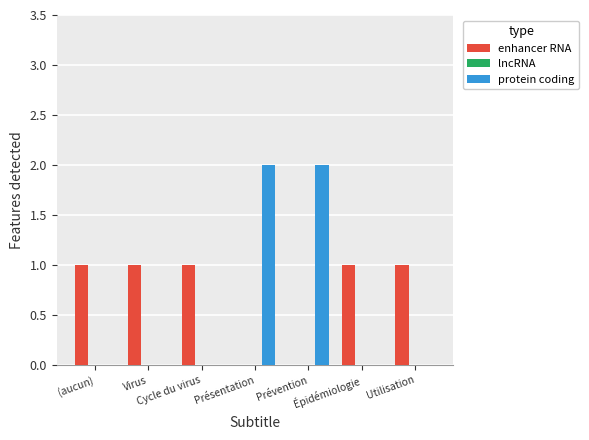

What is the sum of all protein coding values?

4